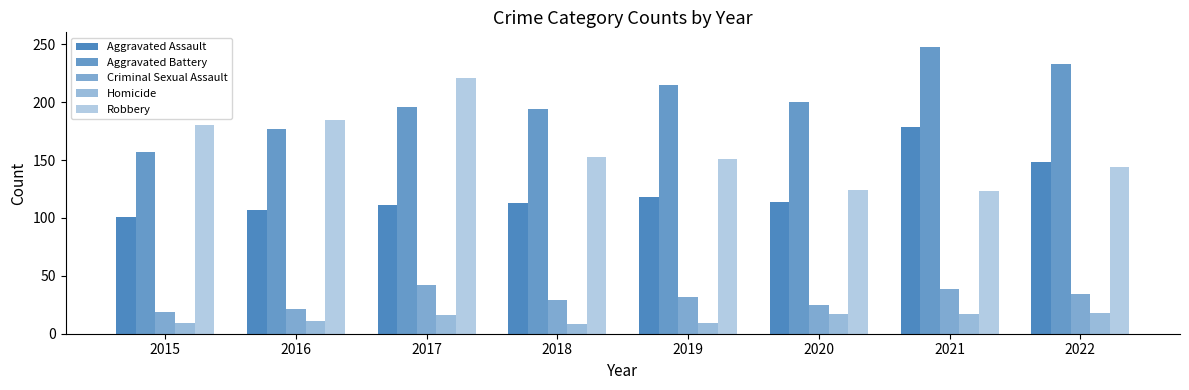

How many bars are there in total?

40